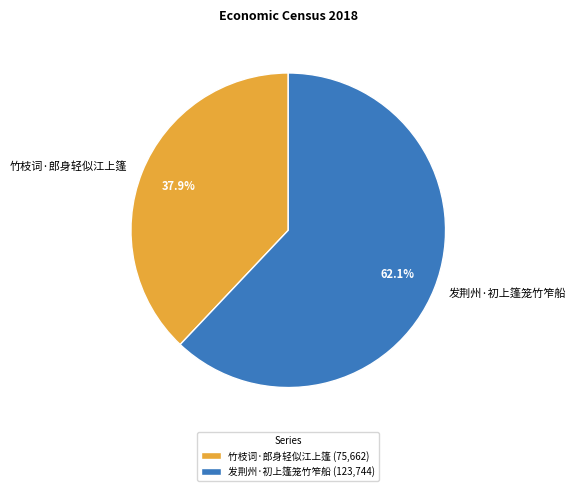

What percentage is the 发荆州·初上篷笼竹笮船 slice, to the nearest percent?

62%